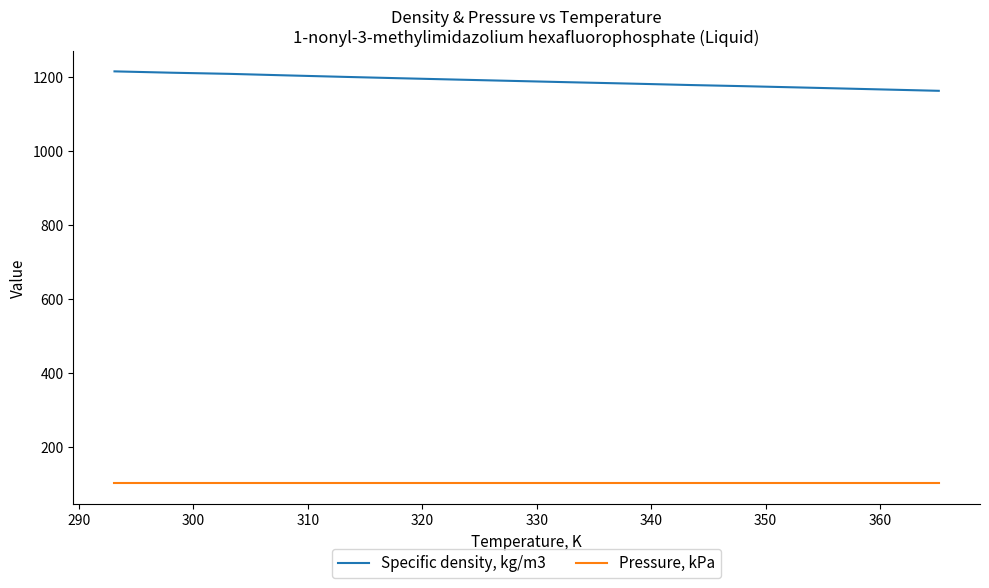

Which series has the largest total across all categories?

Specific density, kg/m3